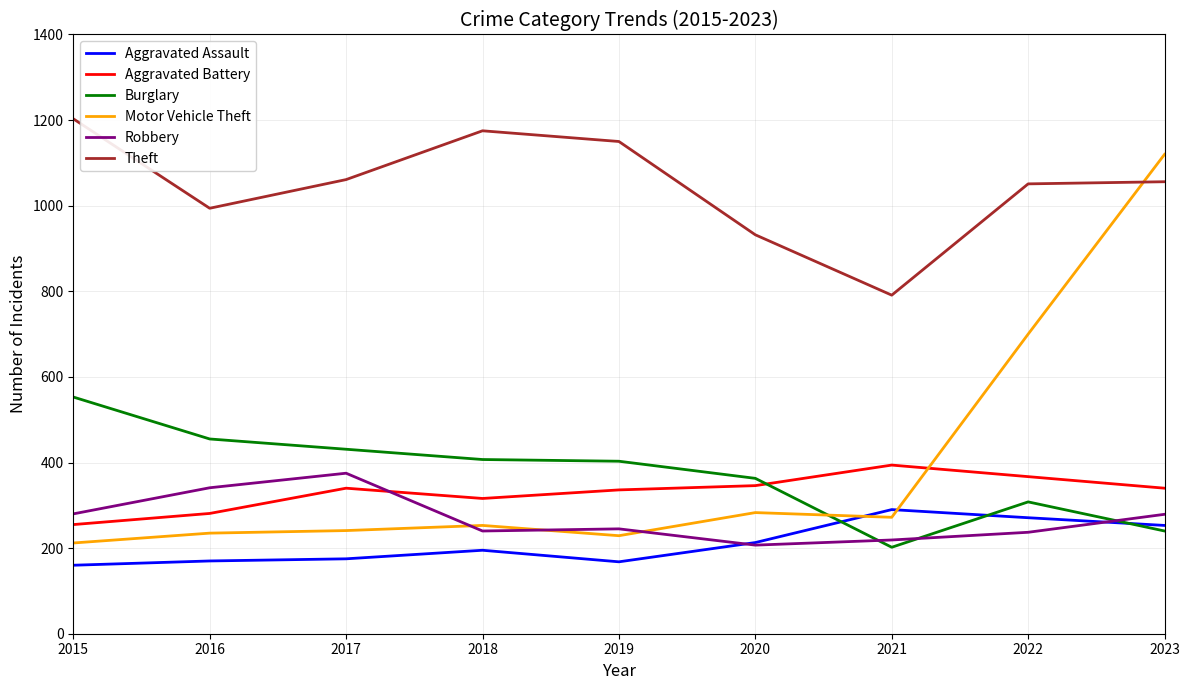

Which category has the lowest value in the Burglary series?

2021